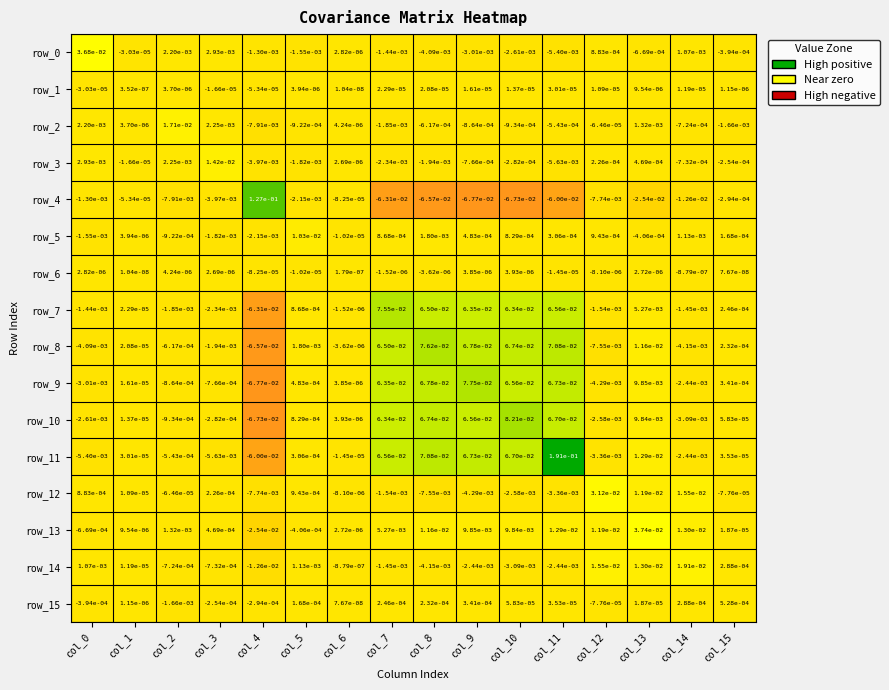

At which label does row_10 first exceed 0?

col_1